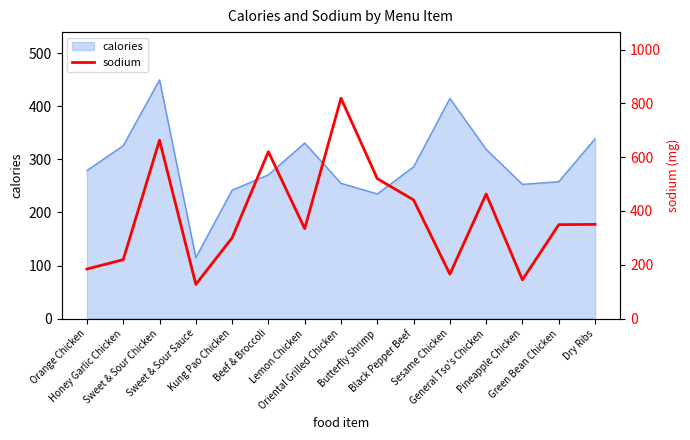

What is the ratio of the value at Black Pepper Beef to the value at Oriental Grilled Chicken?

0.5